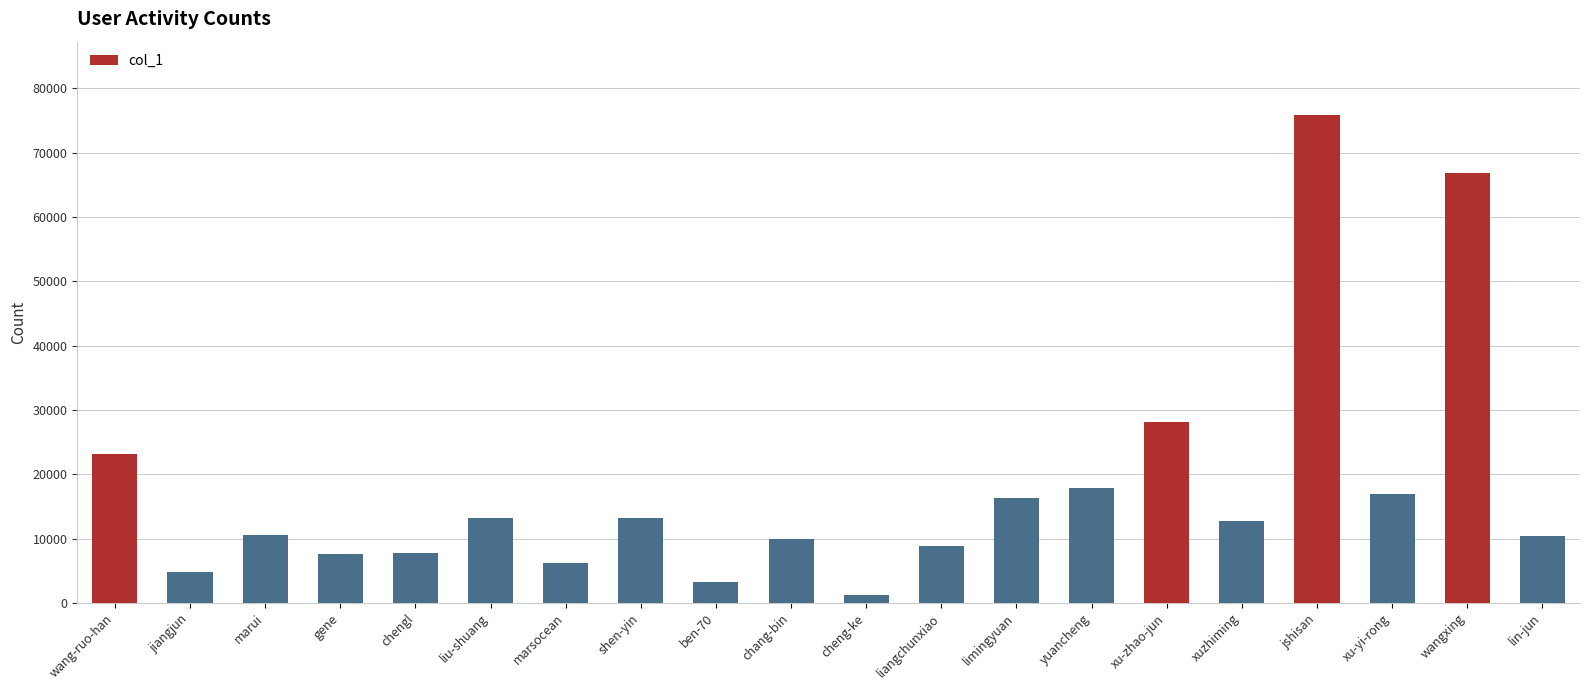

What is the ratio of the value at yuancheng to the value at lin-jun?

1.7